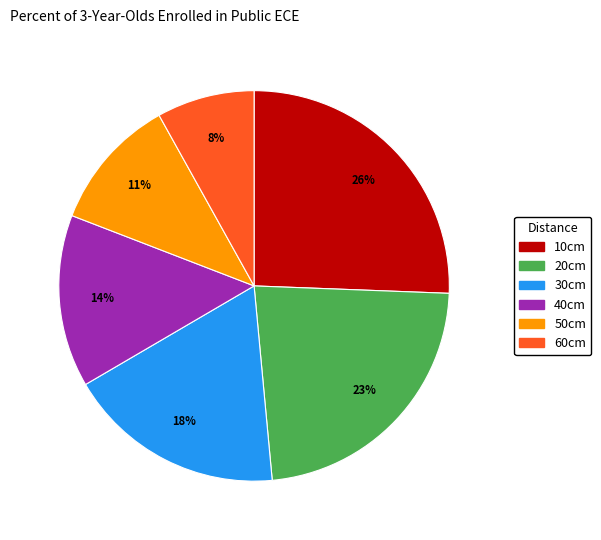

To the nearest percent, what is the difference between the 50cm and 30cm slice percentages?

7%